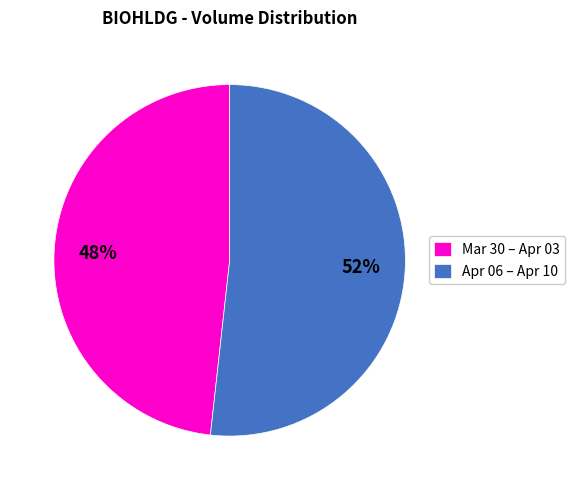

Which slice is the smallest?

Mar 30 – Apr 03